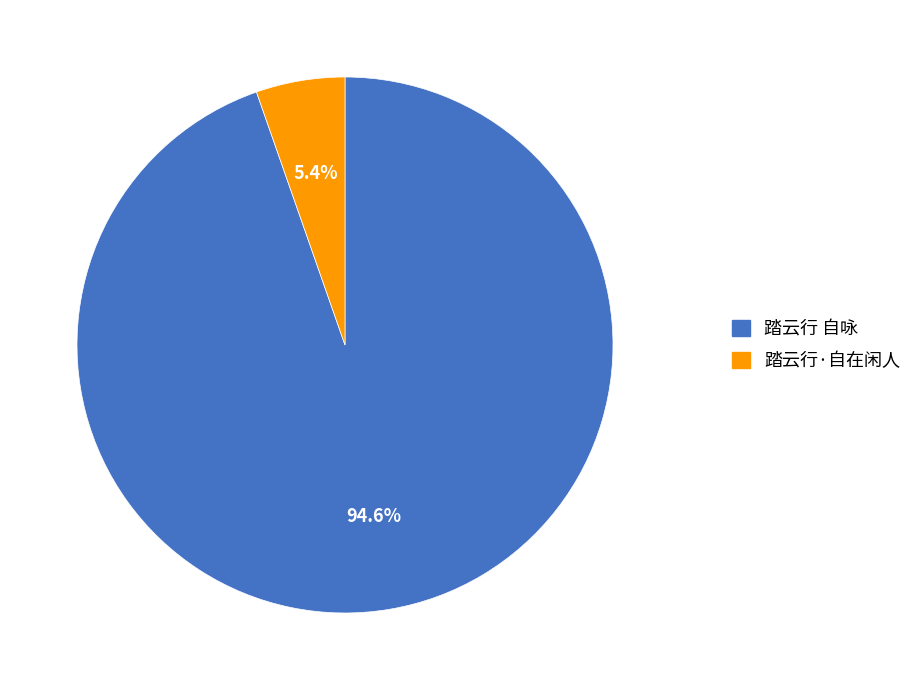

To the nearest percent, what portion does 踏云行·自在闲人 represent?

5%